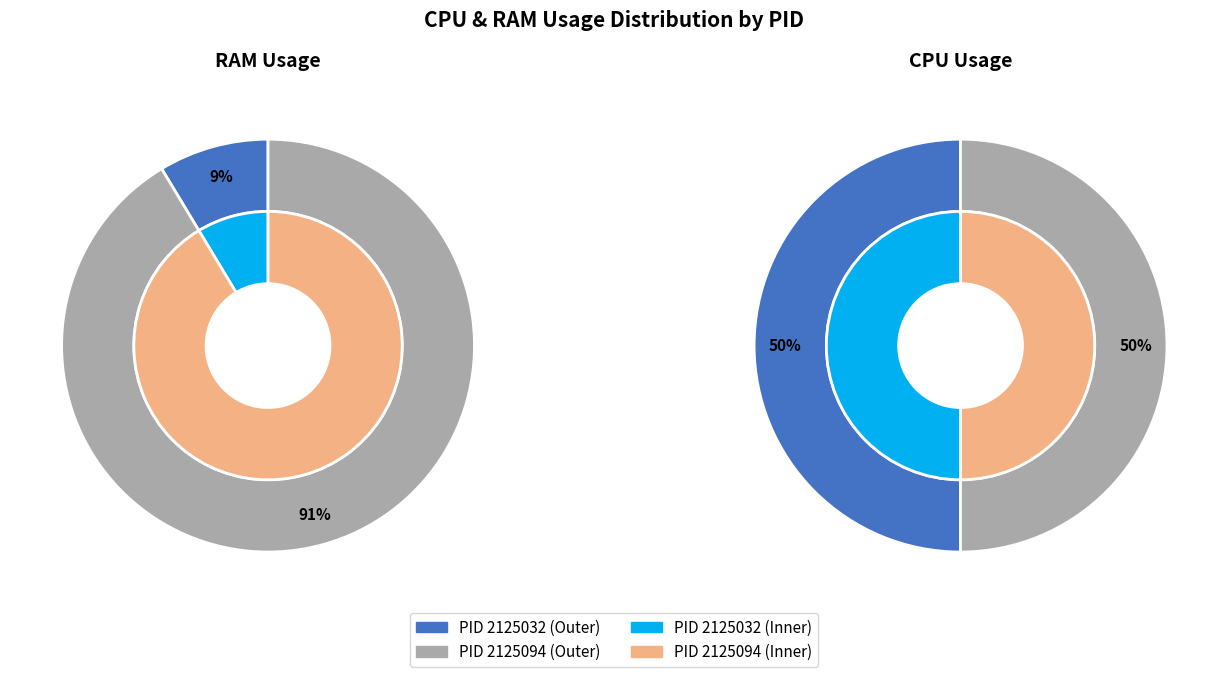

What is the total percentage of 2125094 and 2125032?

100.0%